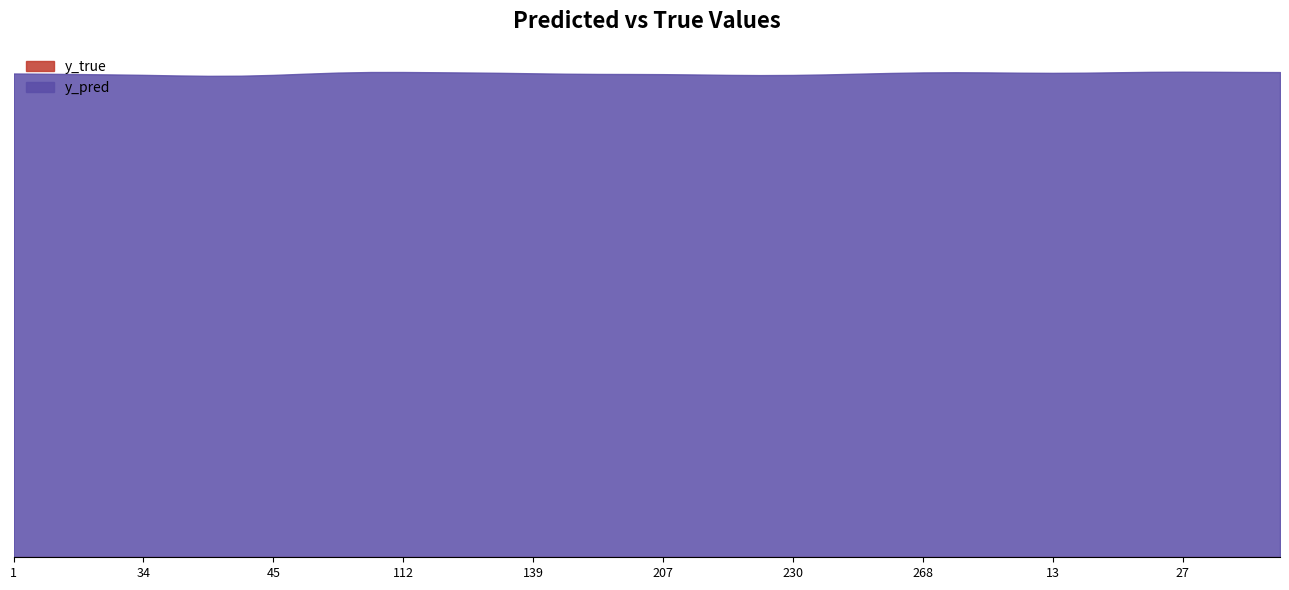

What is the label of the 15th point from the right?

239